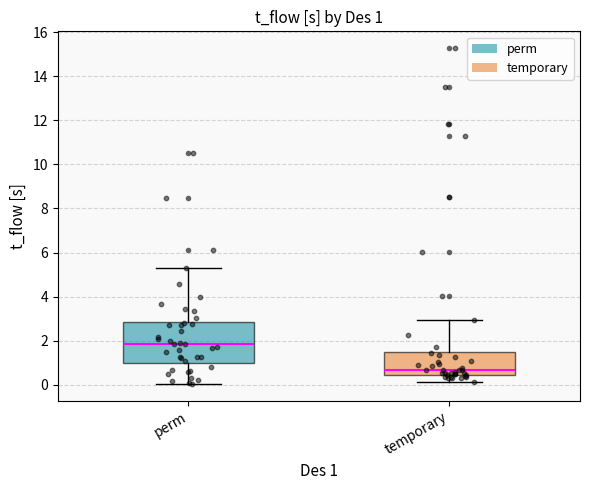

Which box has the lowest median line?

temporary